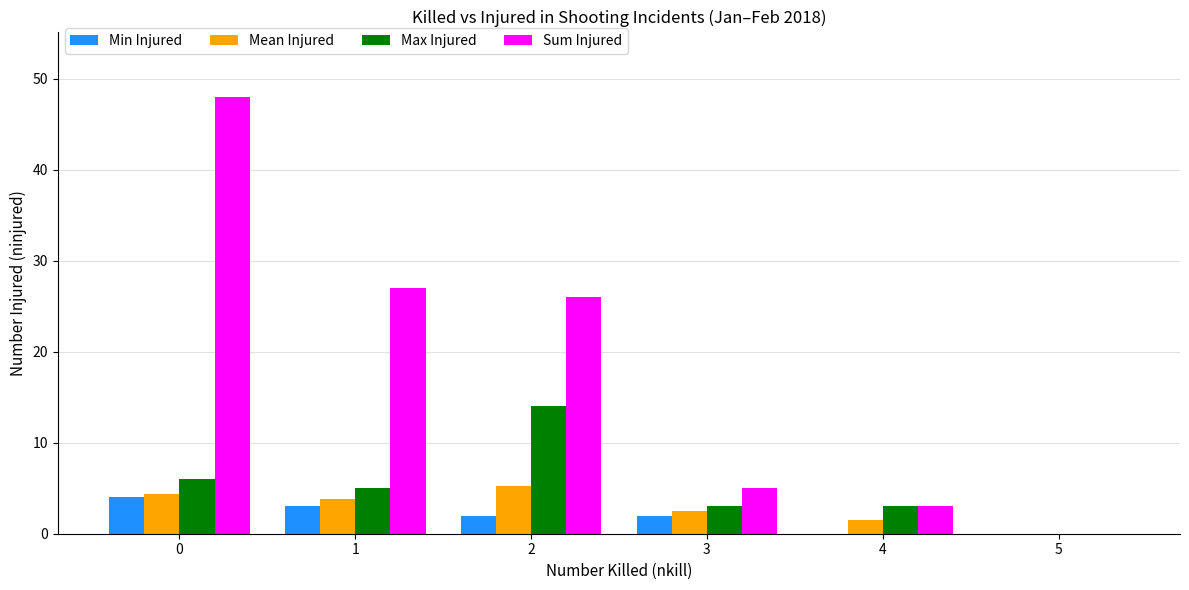

True or false: Sum Injured has a value of 5.4 at 4.

False